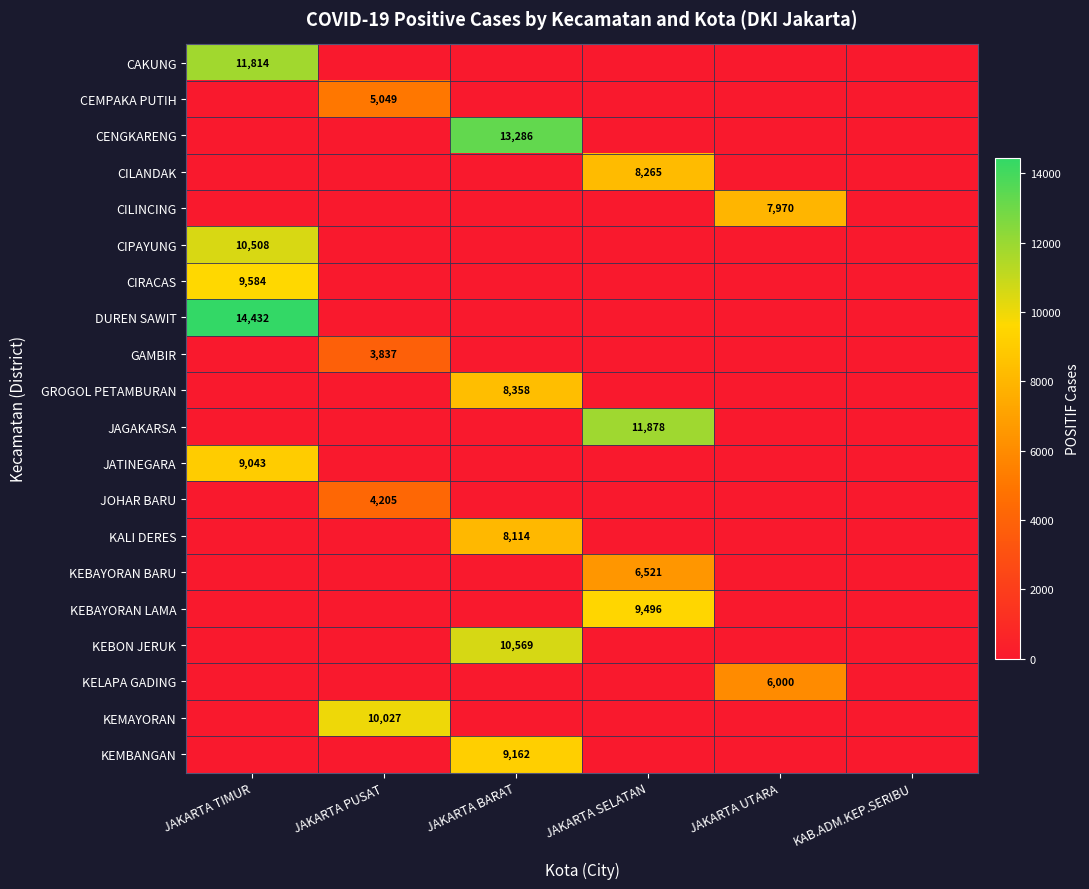

Is it true that KEMAYORAN equals 17823 at JAKARTA PUSAT?

False